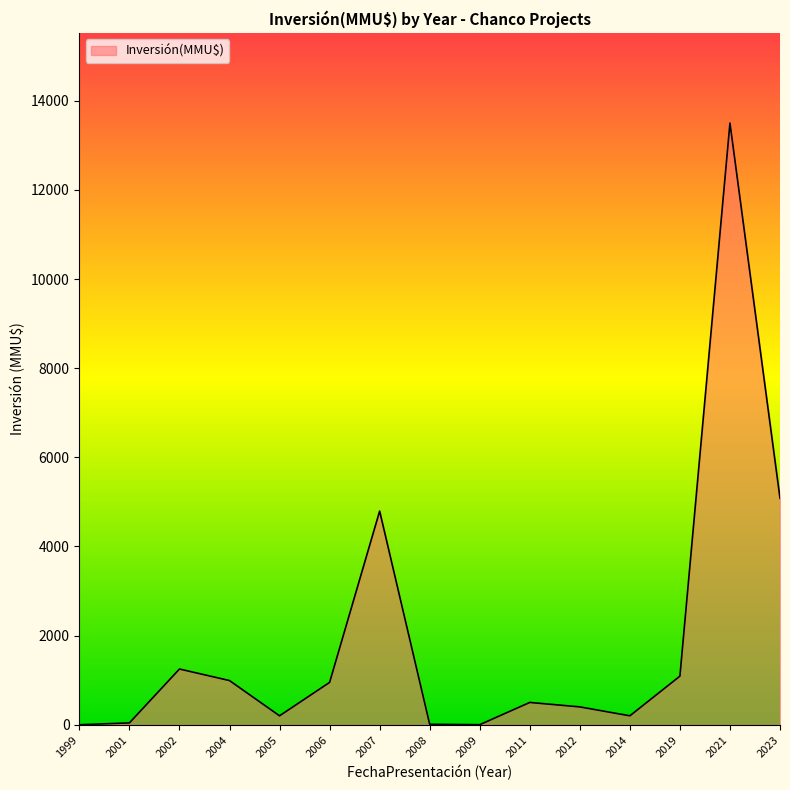

Between 2002 and 2001, which is larger?

2002